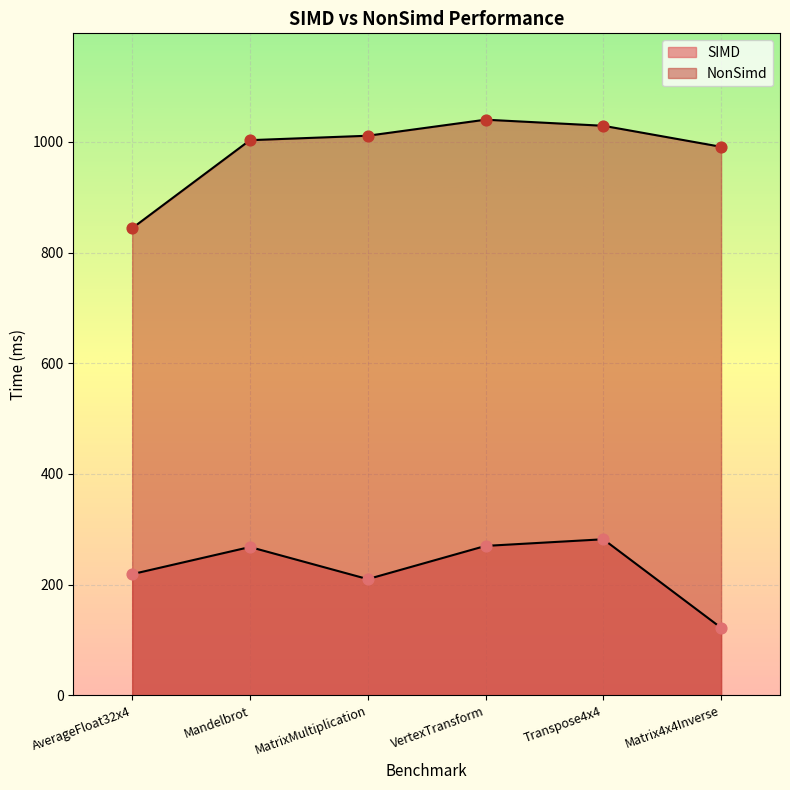

Which series contains the highest Y value?

NonSimd